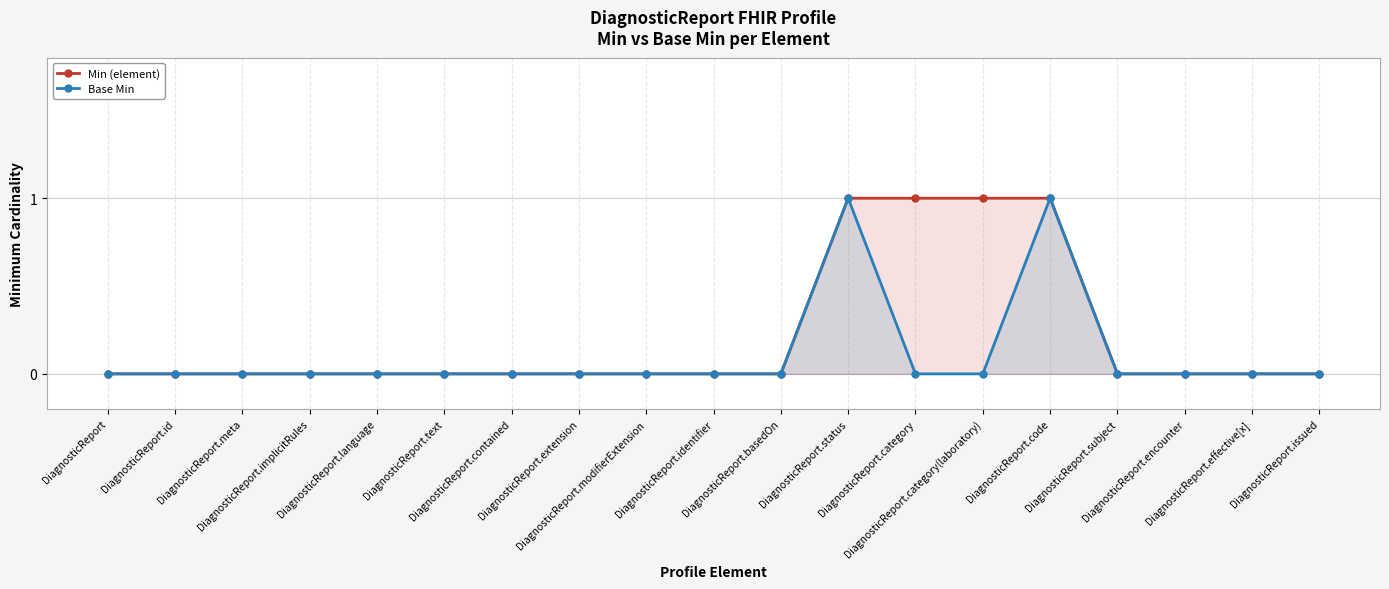

Where is Min (element) nearest to the value 0?

DiagnosticReport